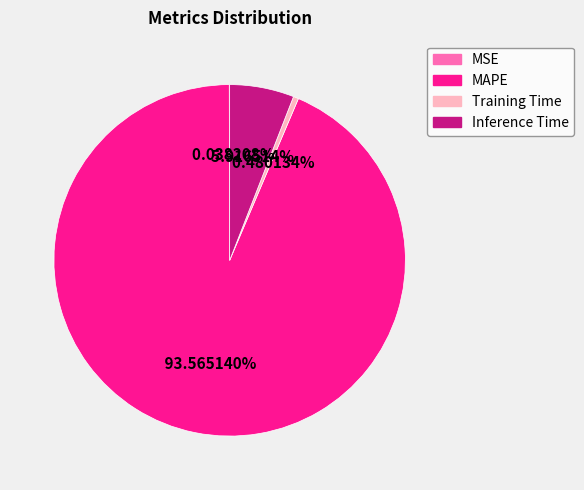

Is the sum of MAPE and Training Time greater than half?

Yes